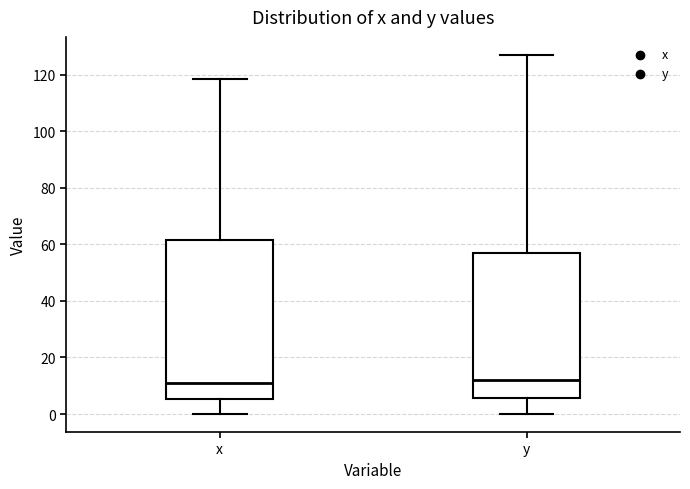

Where does the upper whisker of the box for y end on the y-axis? The values are not printed on the chart, so give them approximately, as read against the axis.

128